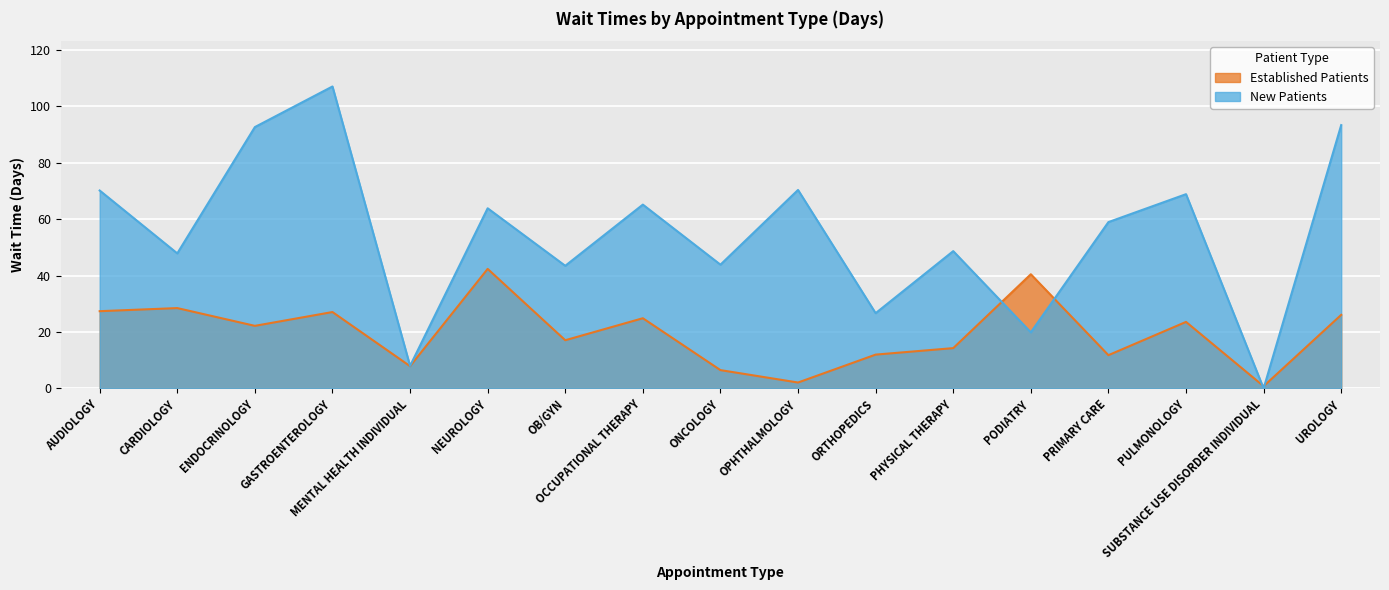

Does the chart display data point markers on the line(s)?

No